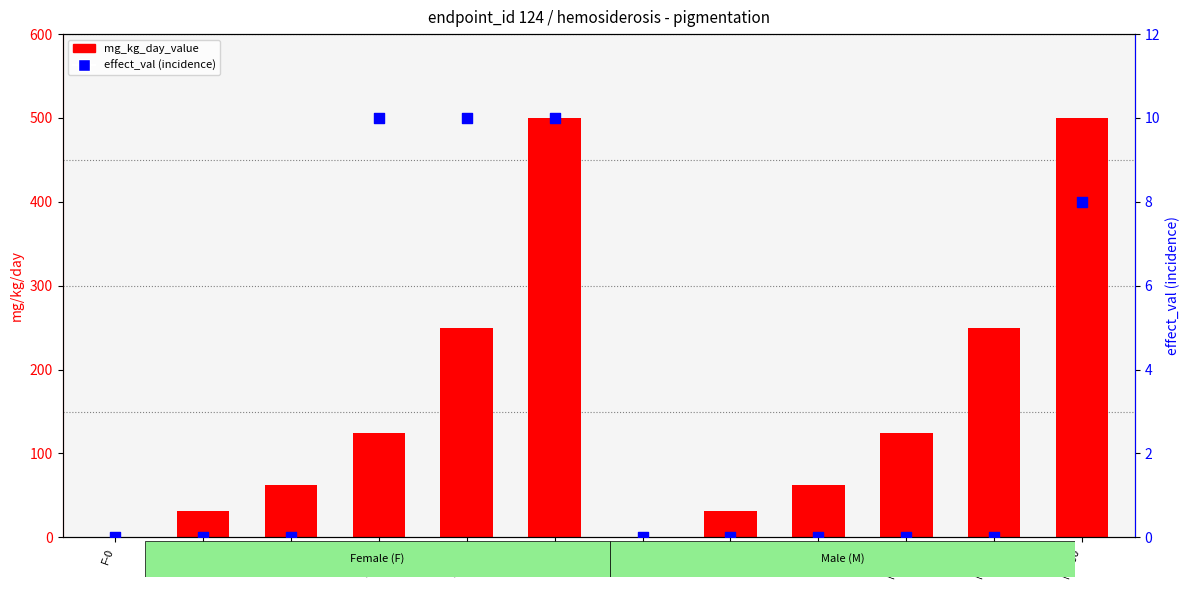

Which series reaches the maximum Y coordinate?

mg_kg_day_value